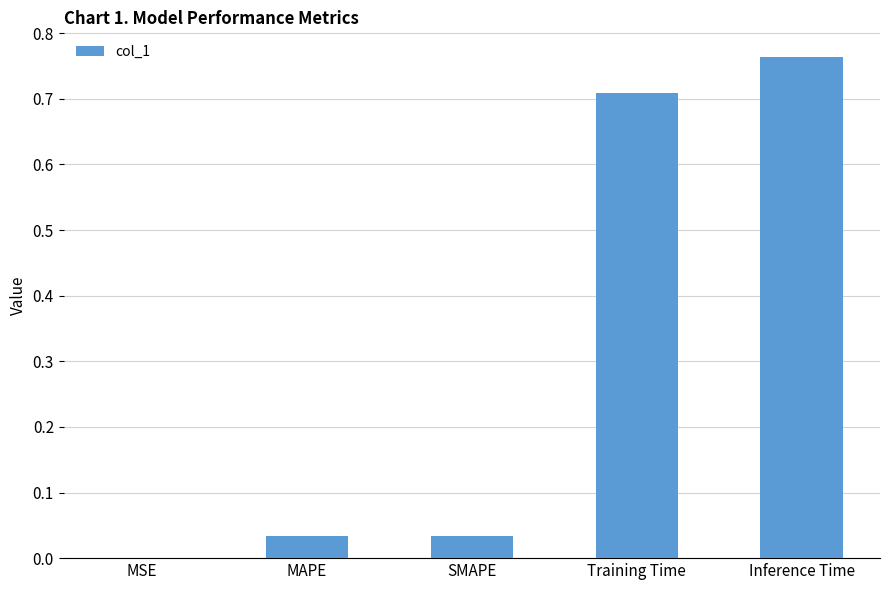

The value at SMAPE is 0.1. True or false?

False